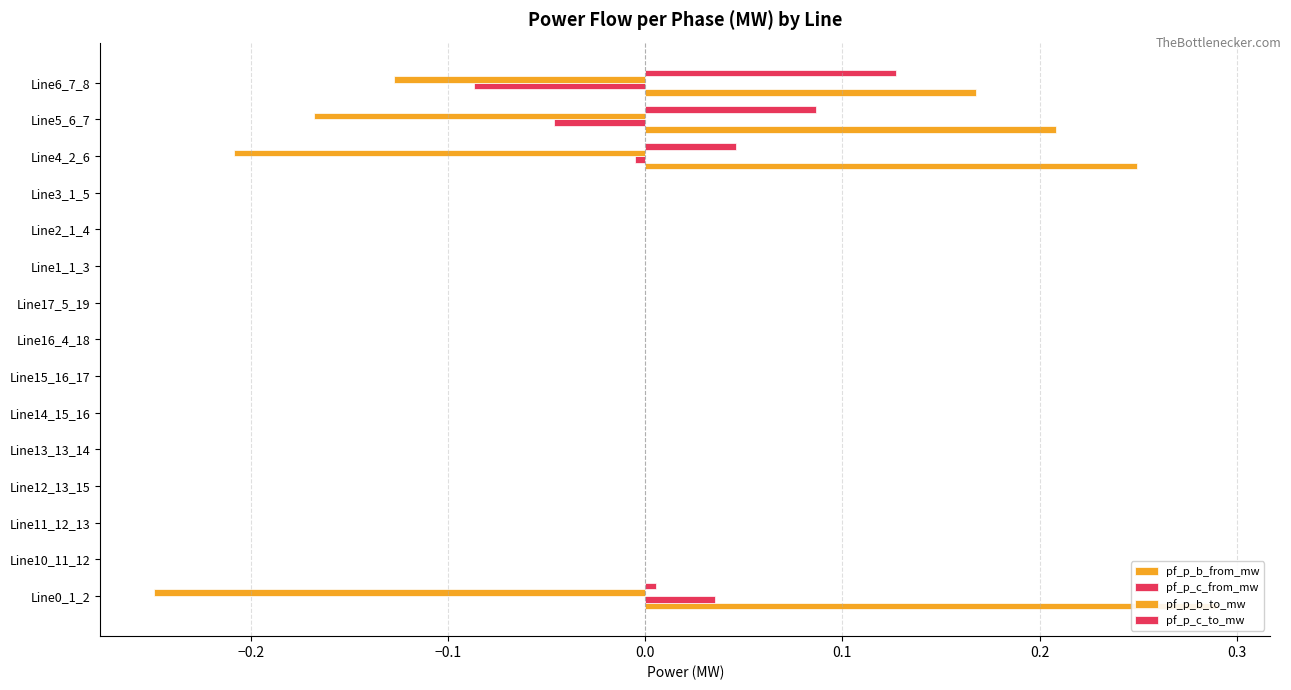

What are all the series names shown in the legend?

pf_p_b_from_mw, pf_p_c_from_mw, pf_p_b_to_mw, pf_p_c_to_mw